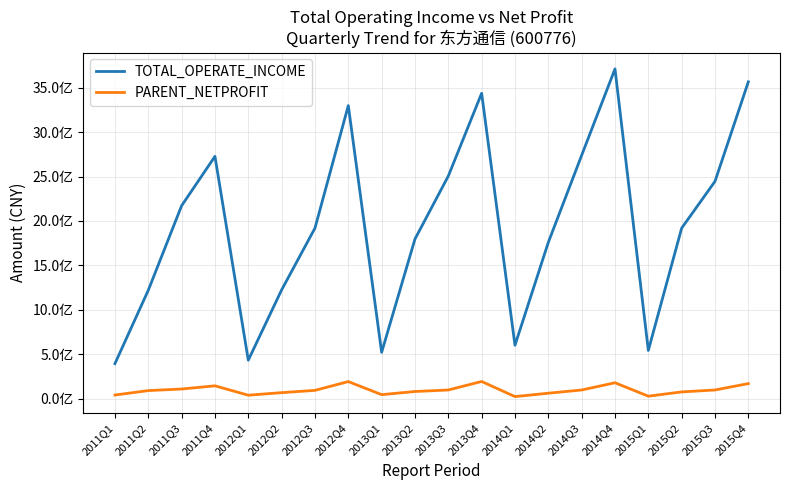

What is the average value of the PARENT_NETPROFIT series?

96674886.8